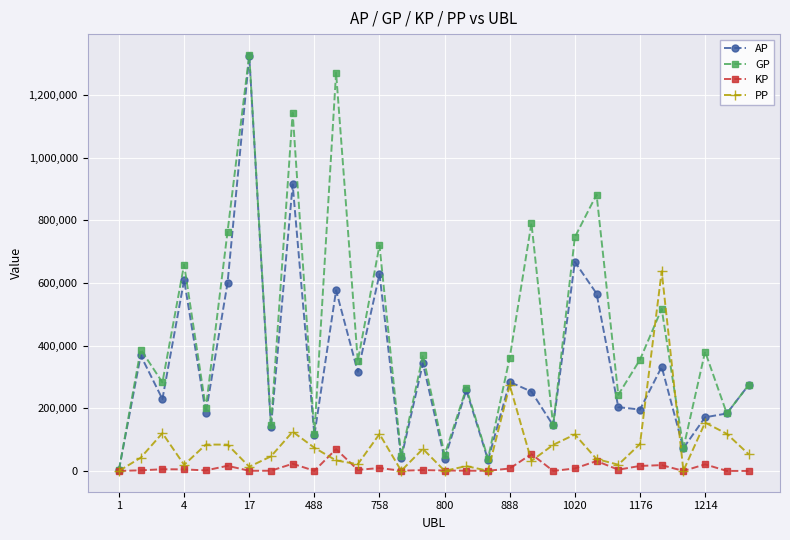

What is the maximum value shown in the chart?

1327844.0